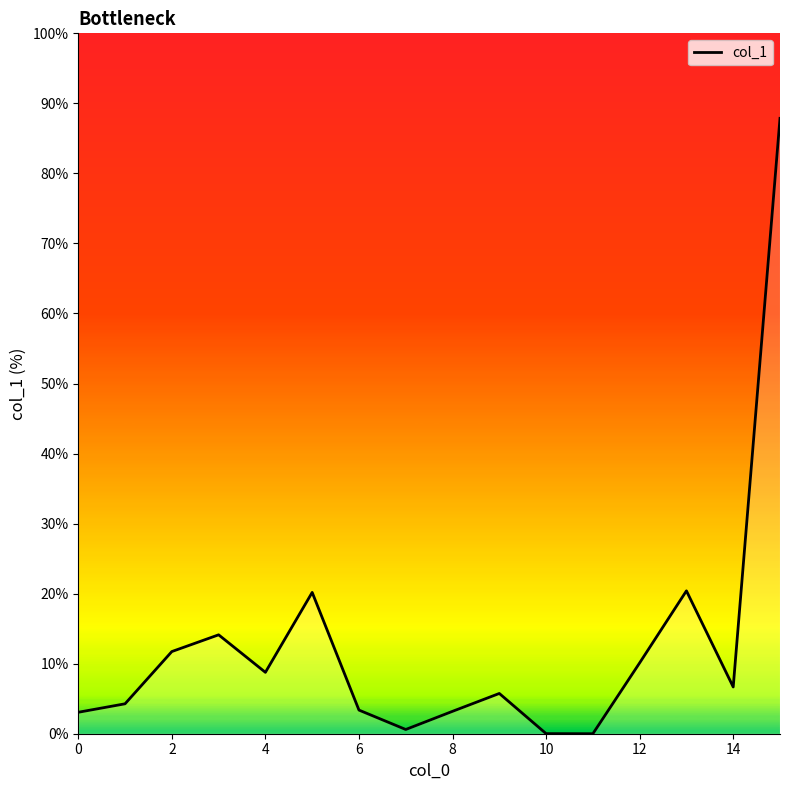

What is the greatest value displayed?

87.9